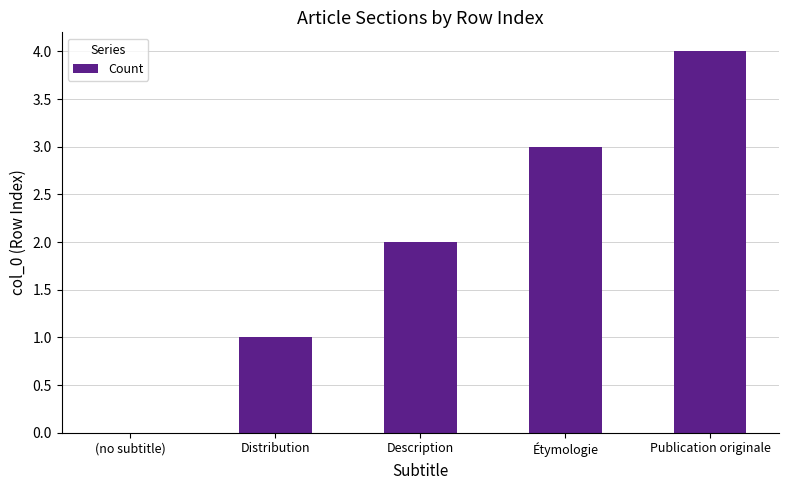

Between Étymologie and Description, which is larger?

Étymologie